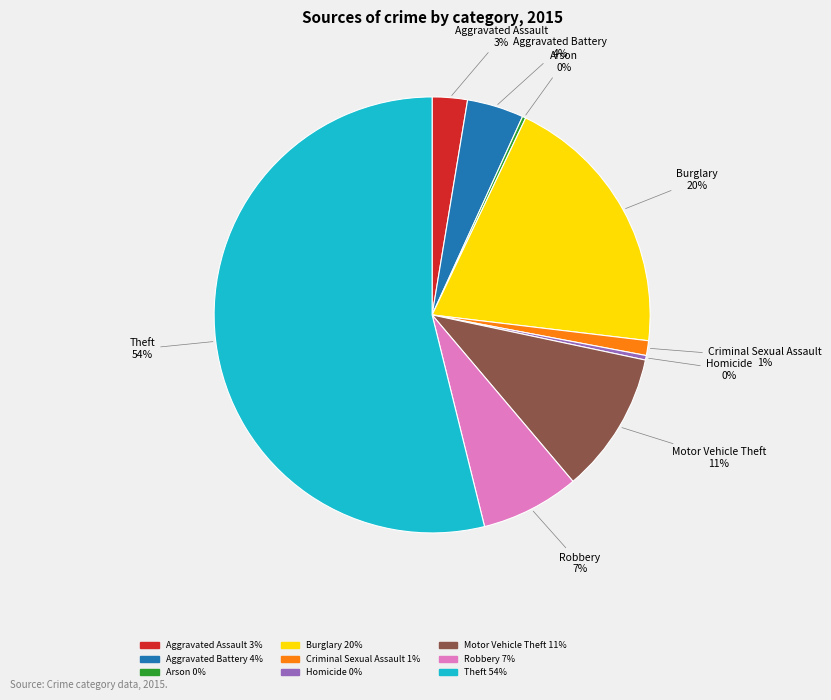

To the nearest percent, what portion does Criminal Sexual Assault represent?

1%